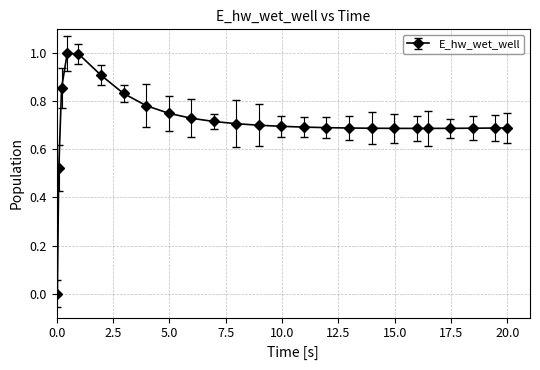

What is the difference between the maximum and minimum values?

1.0